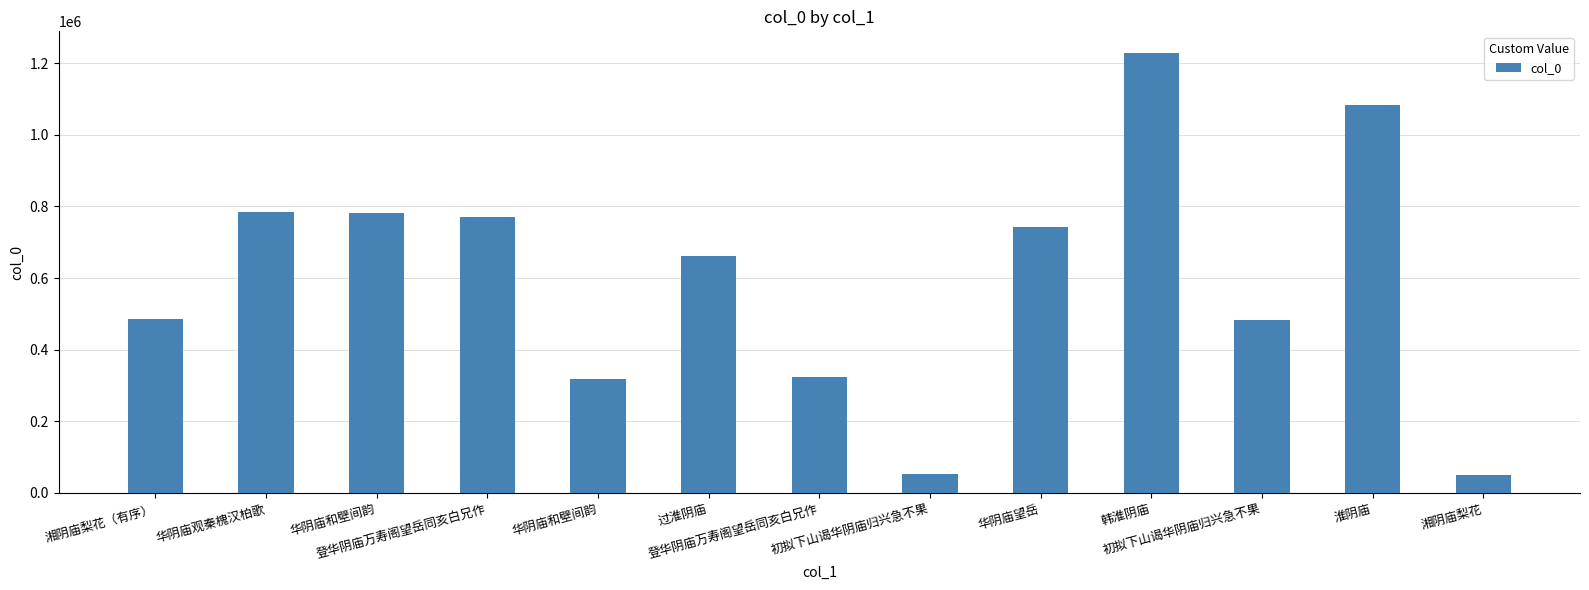

How many series are shown in this chart?

1